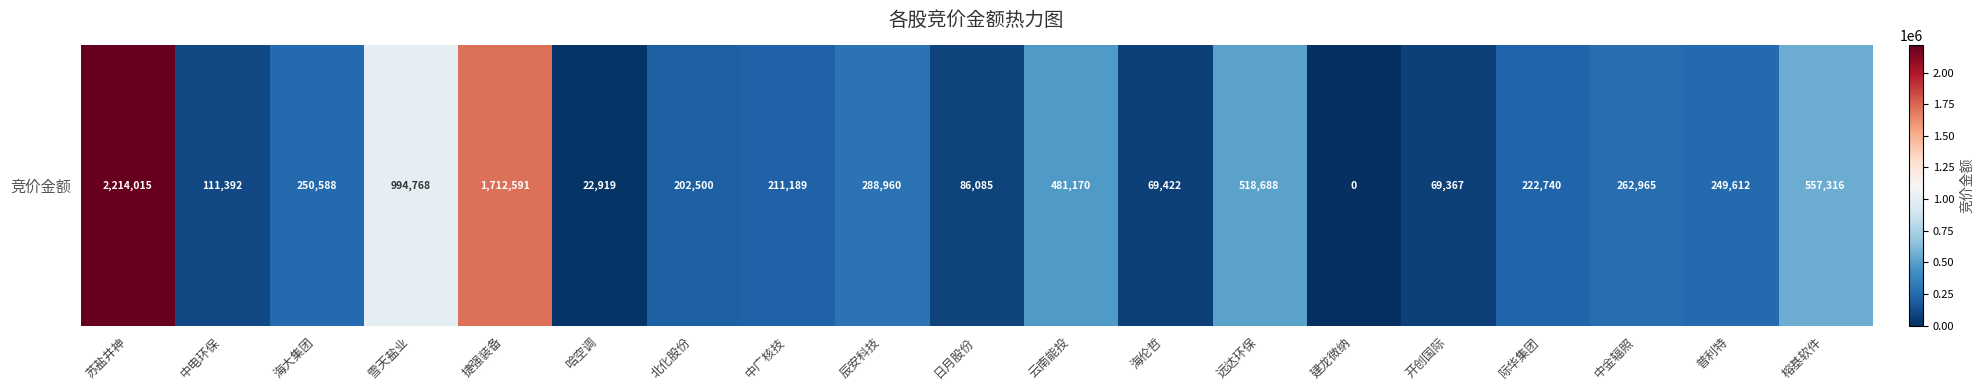

What is the approximate value at 普利特, to the nearest 100?

249600